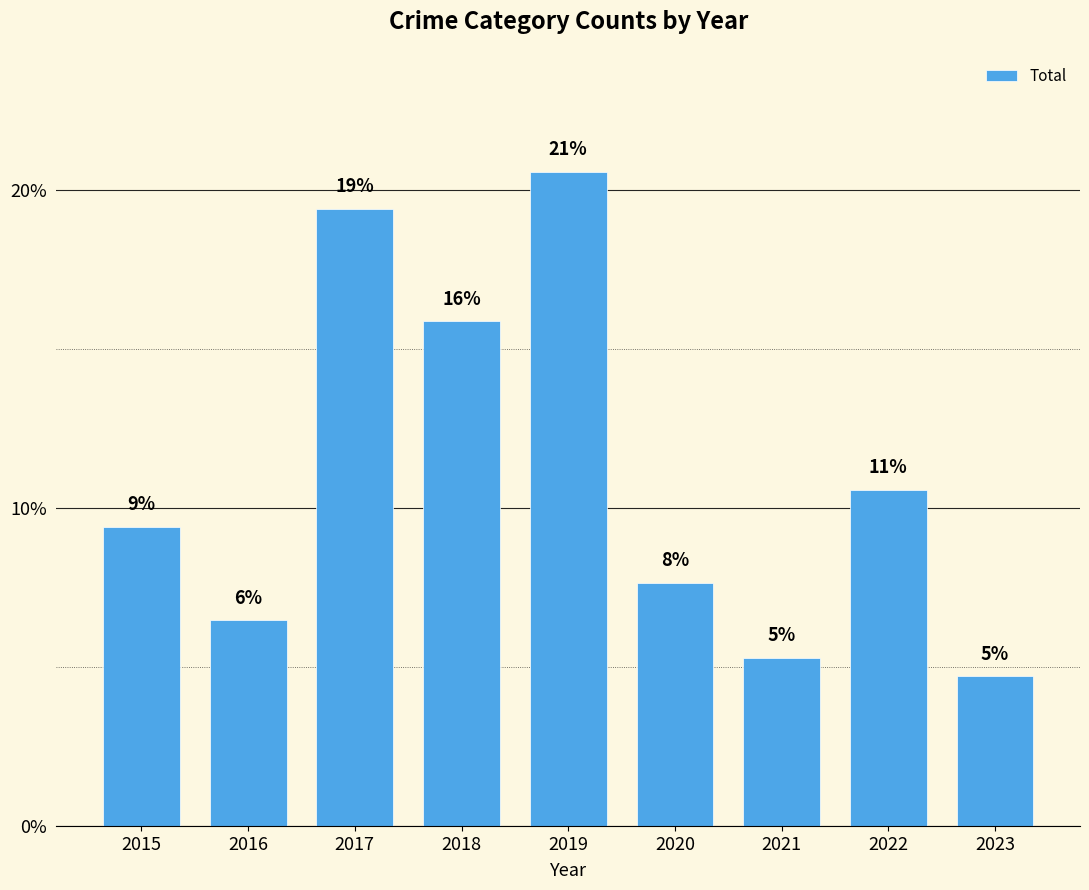

Reading left to right, extract all data points from this chart.

2015=9.4	2016=6.5	2017=19.4	2018=15.9	2019=20.6	2020=7.6	2021=5.3	2022=10.6	2023=4.7